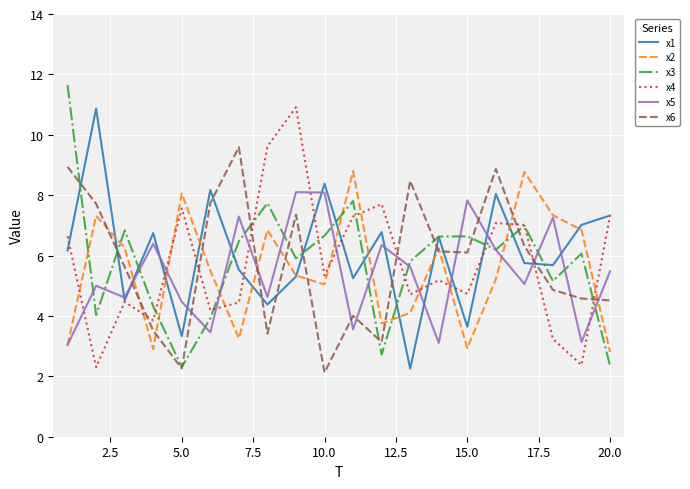

Does the chart have visible grid lines?

Yes